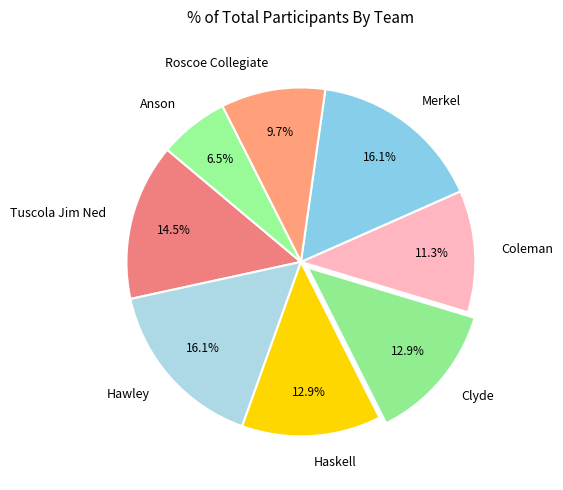

Does Merkel represent more than half of the total?

No